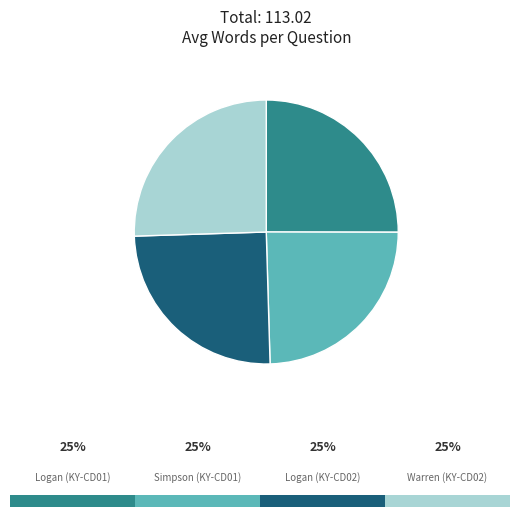

Is there a majority slice in this chart?

No